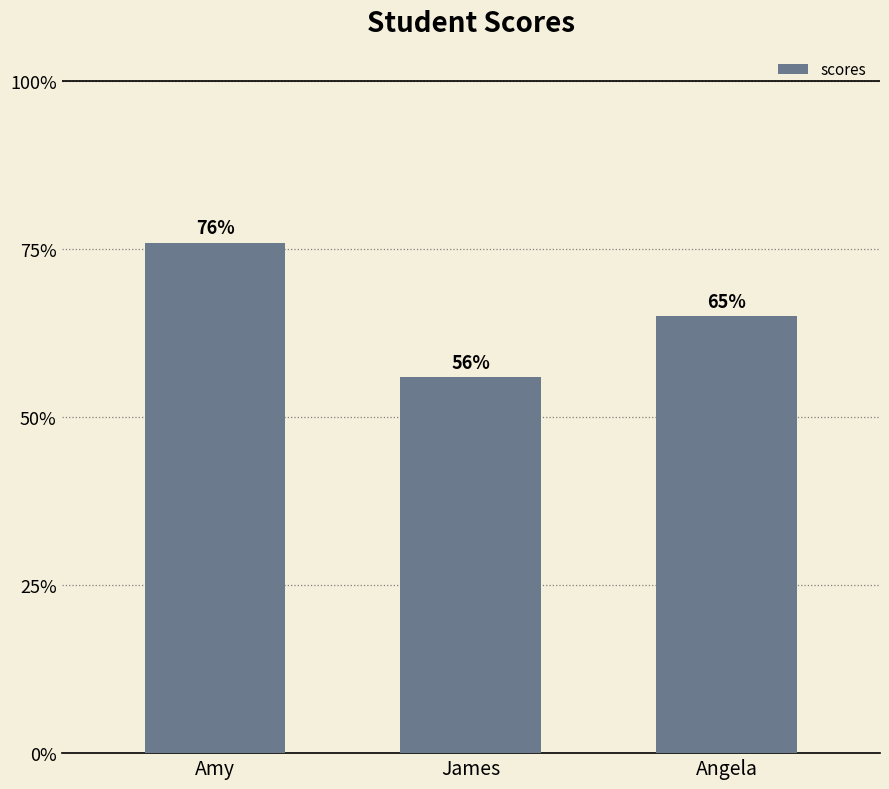

List the labels in order of value, largest first.

Amy, Angela, James